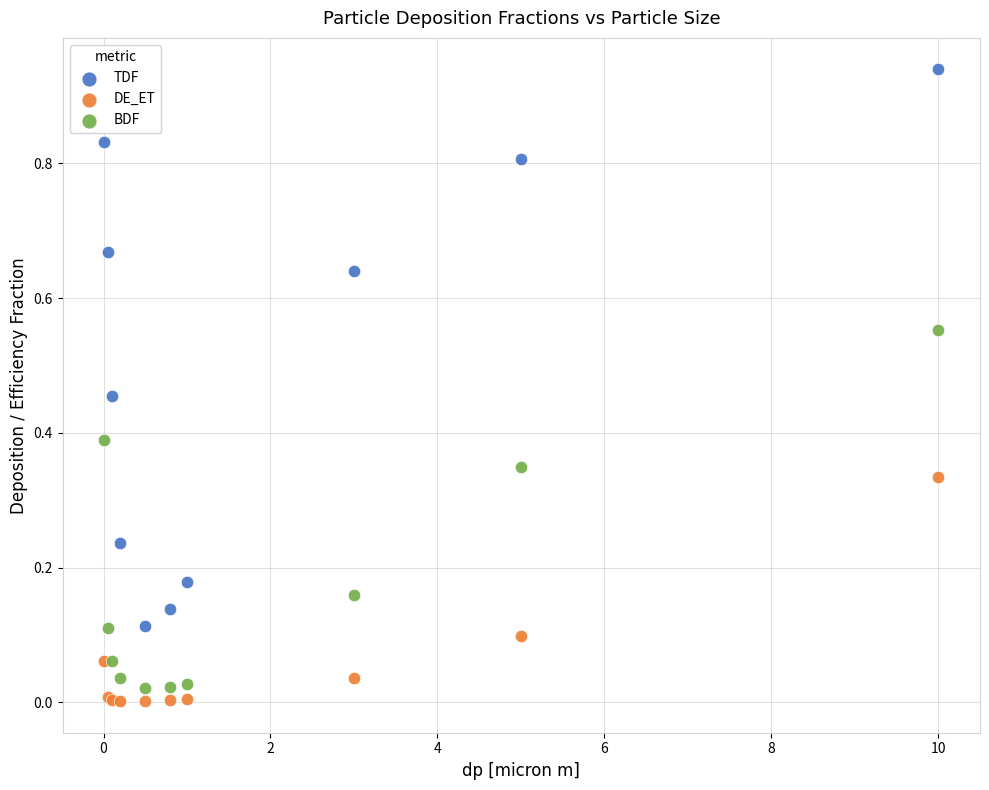

Which series reaches the maximum Y coordinate?

TDF